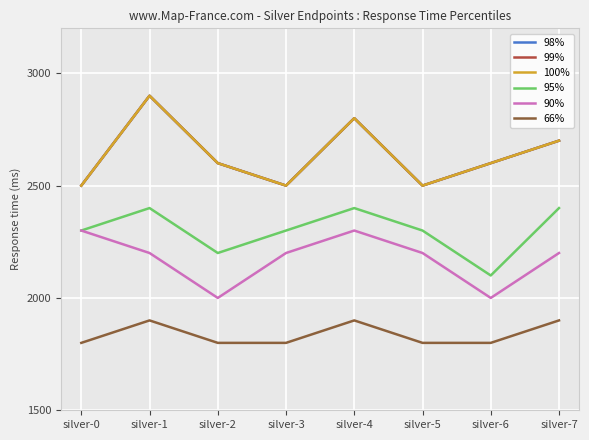

Which series has the widest spread of values?

98%